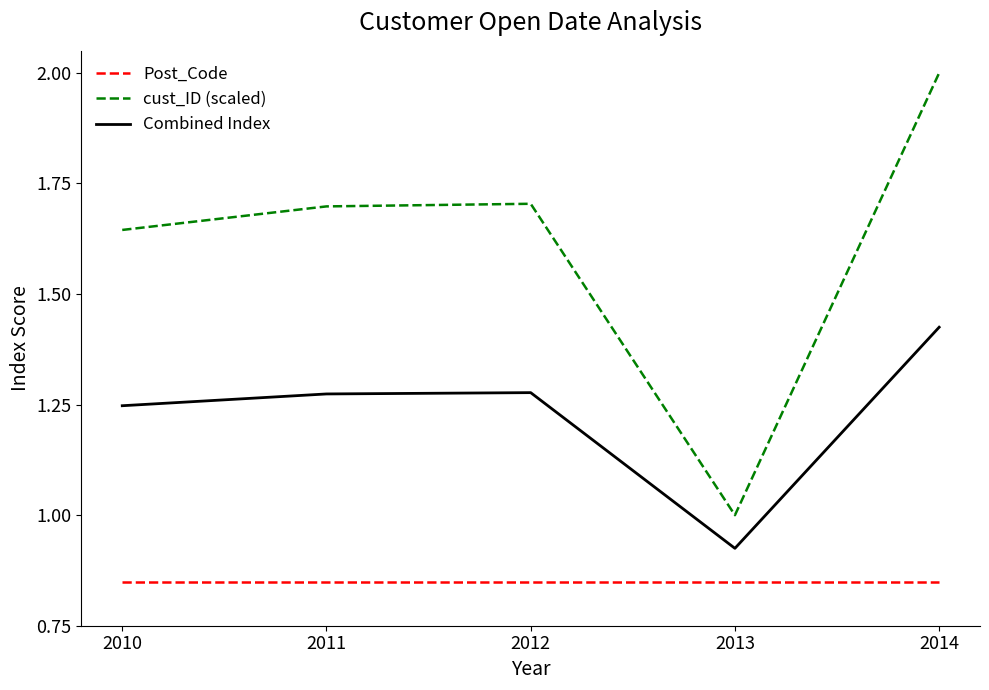

The value of Post_Code at 2012 is 0.5. True or false?

False